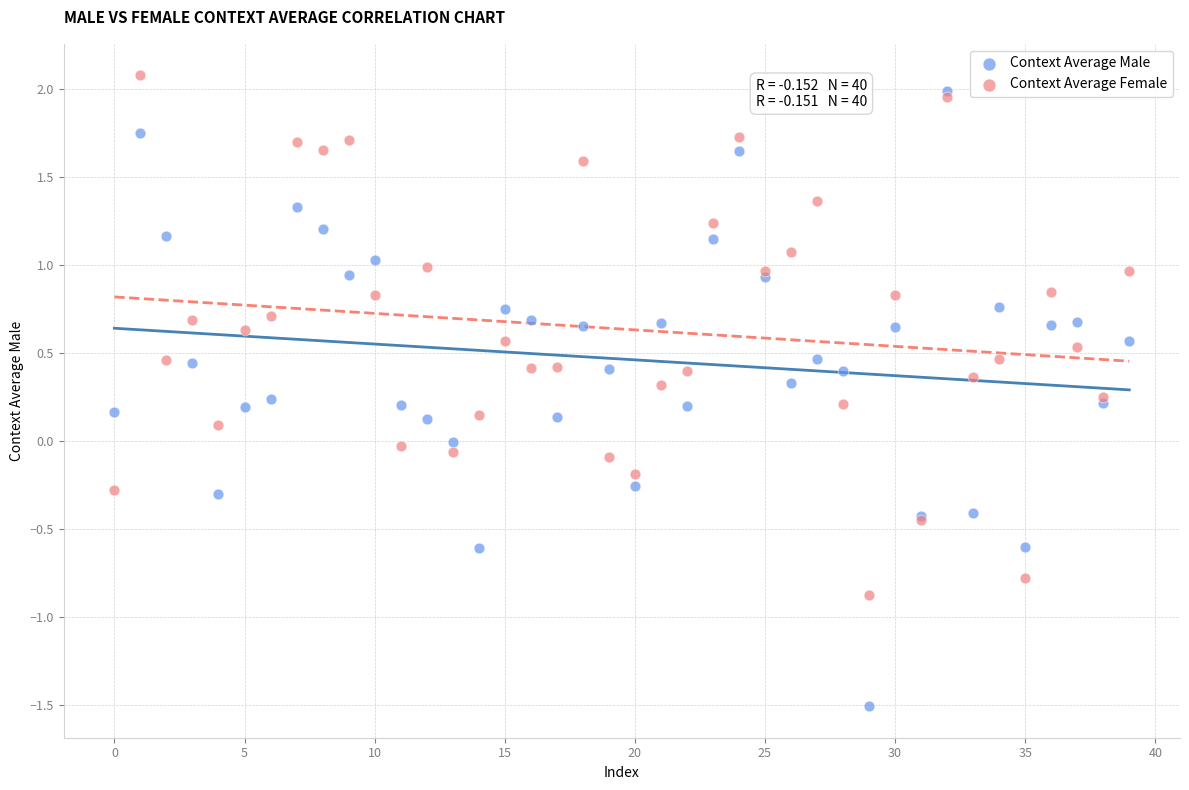

What are all the series names shown in the legend?

Context Average Male, Context Average Female